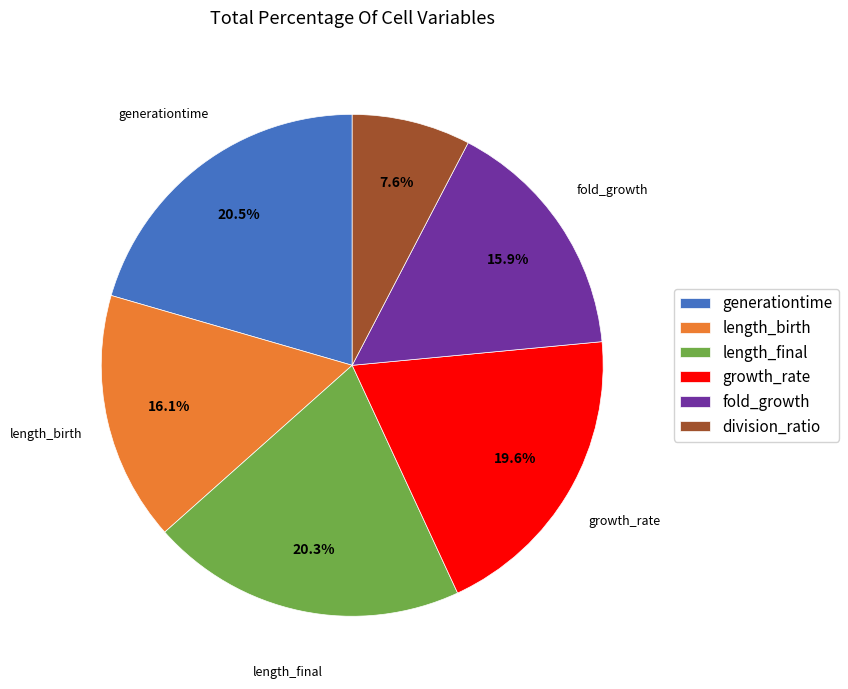

Which slice is the smallest?

division_ratio